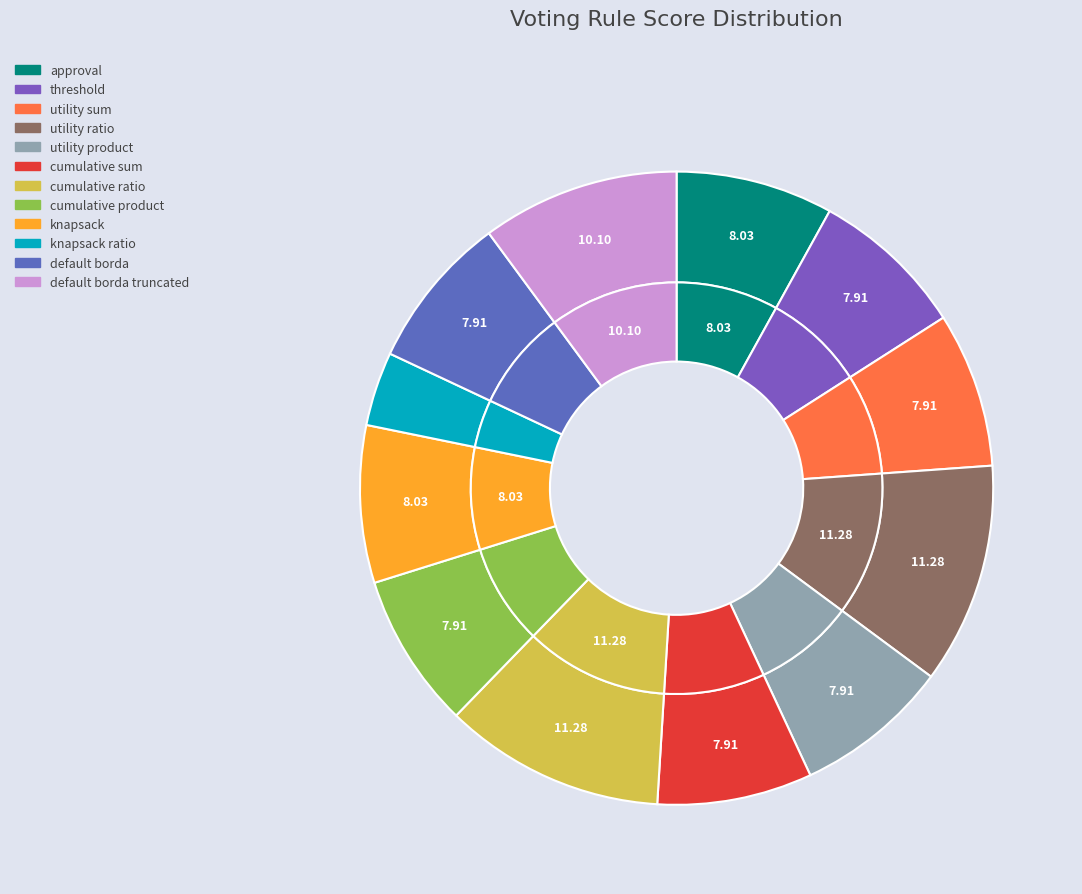

Is there a majority slice in this chart?

No